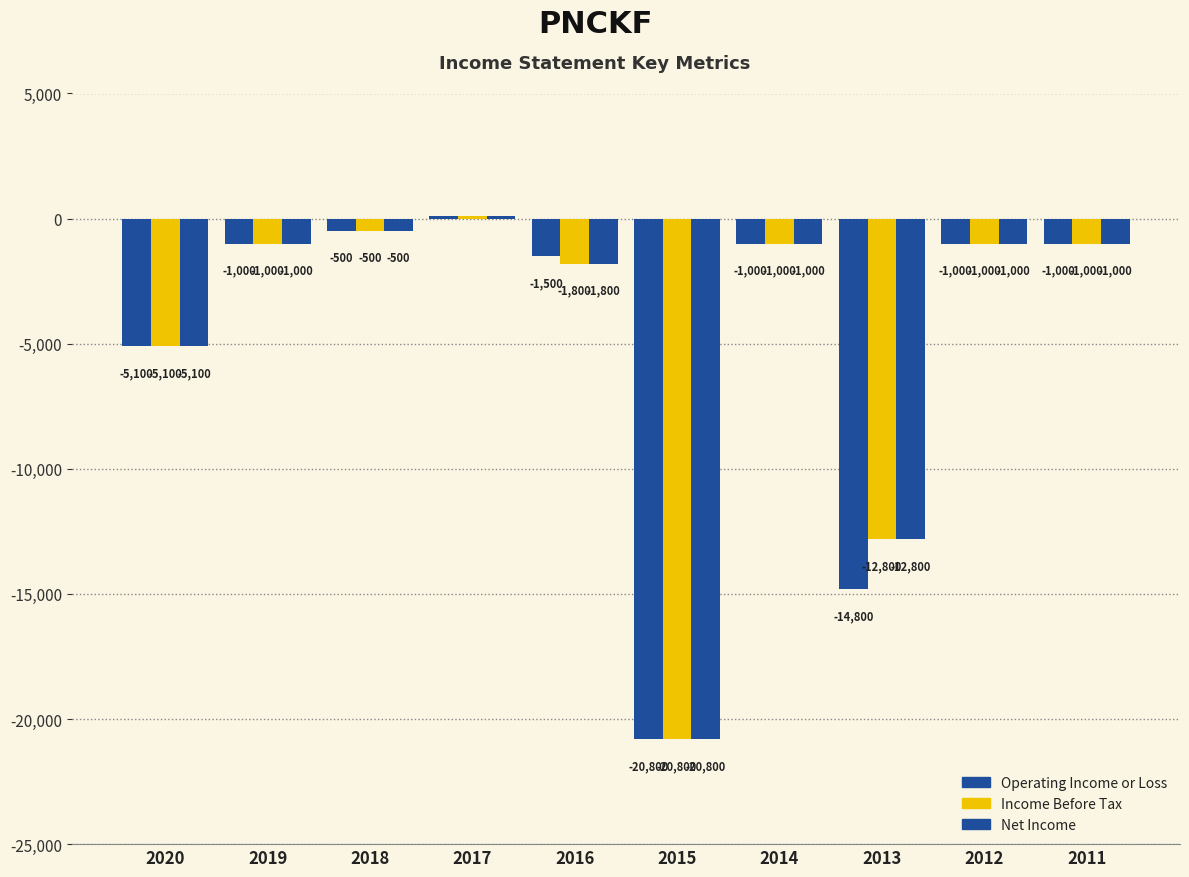

Are the bars grouped side by side (vs. stacked)?

Yes